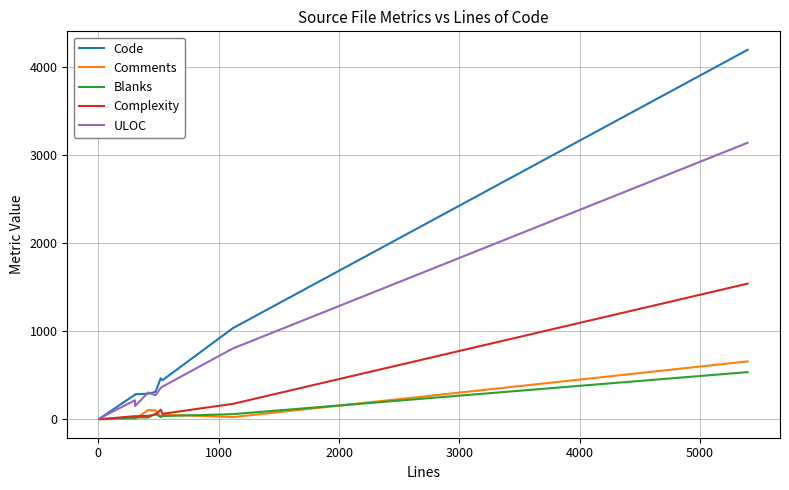

Which series has the largest total across all categories?

Code